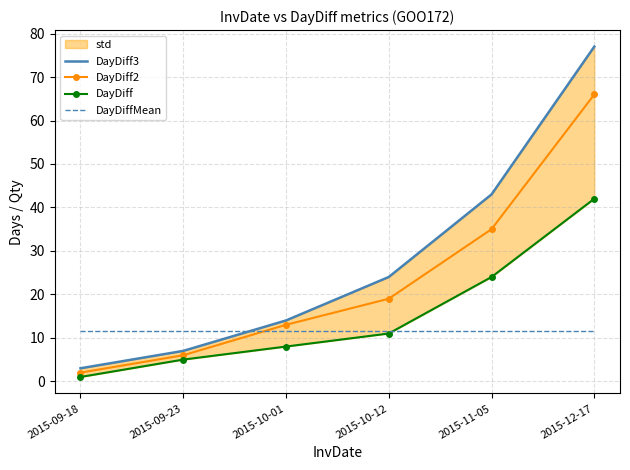

True or false: DayDiffMean has a value of 11.6 at 2015-11-05.

True